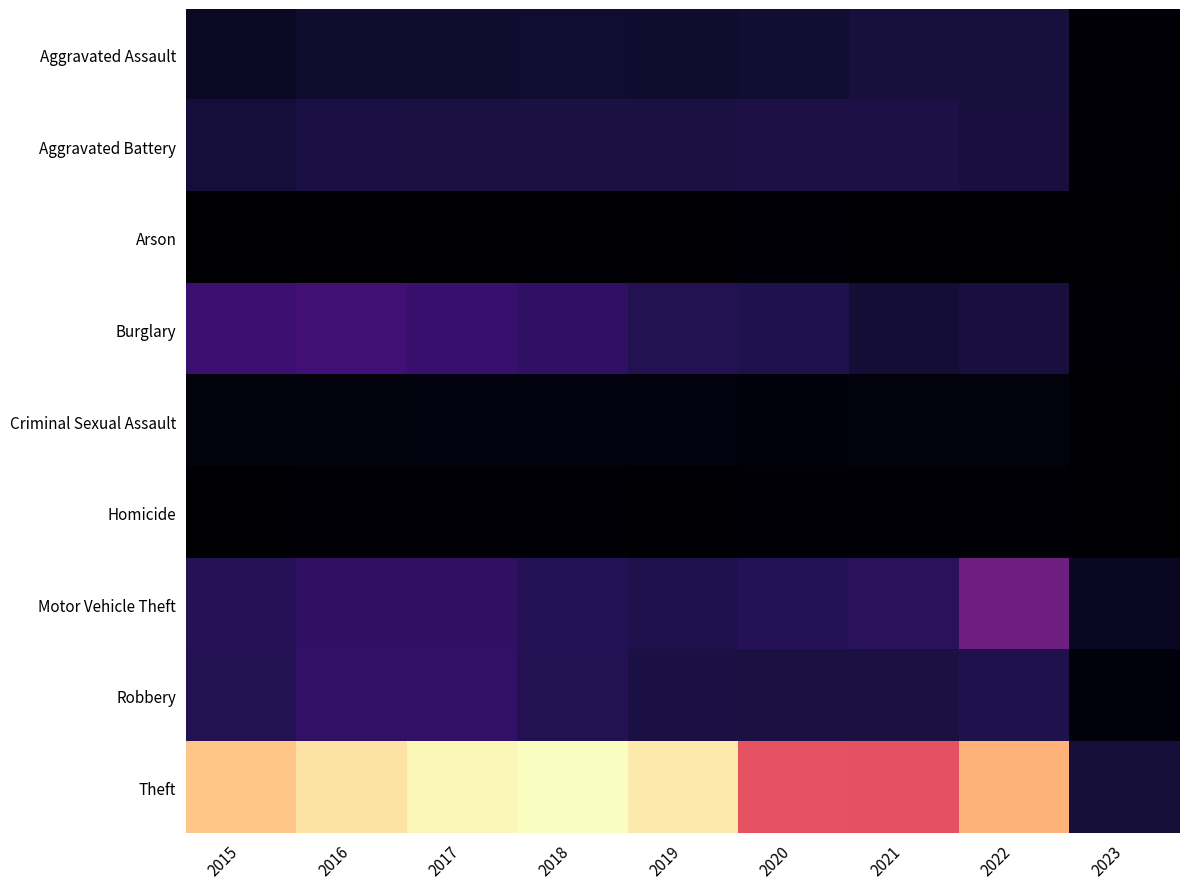

Which series has the widest spread of values?

Theft